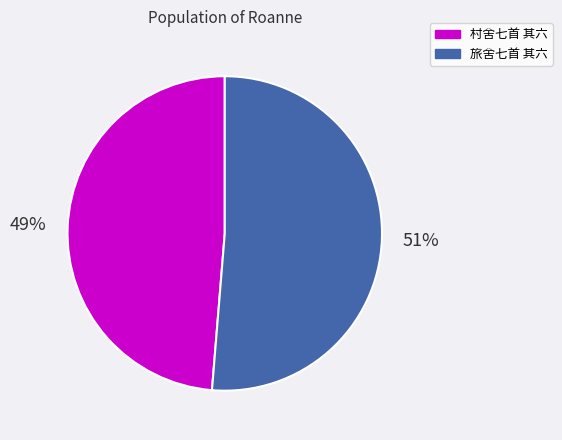

How many segments does this pie chart have?

2